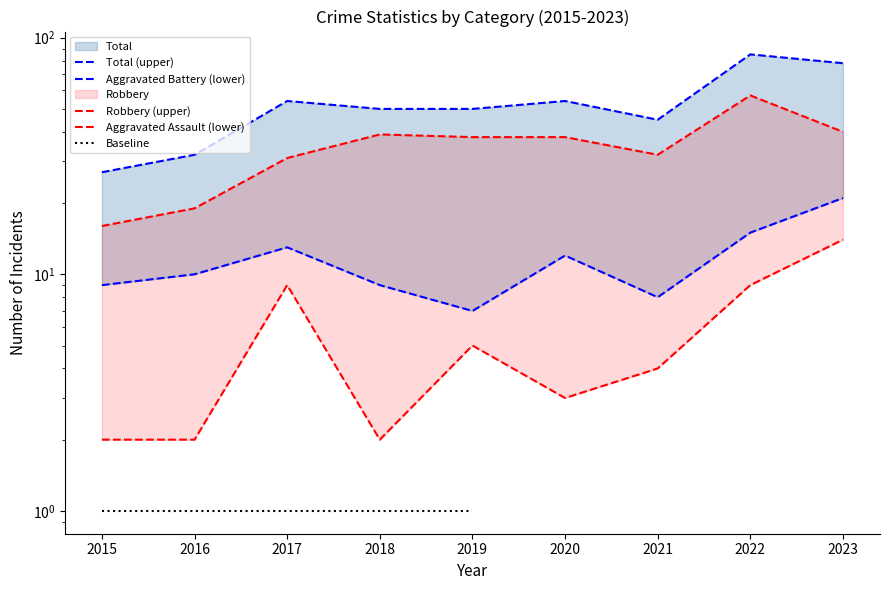

True or false: Total and Aggravated Battery intersect in this chart.

False